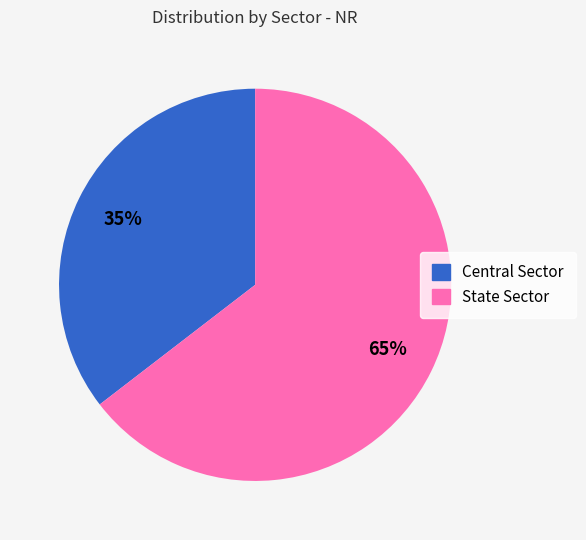

How many slices are in this pie chart?

2